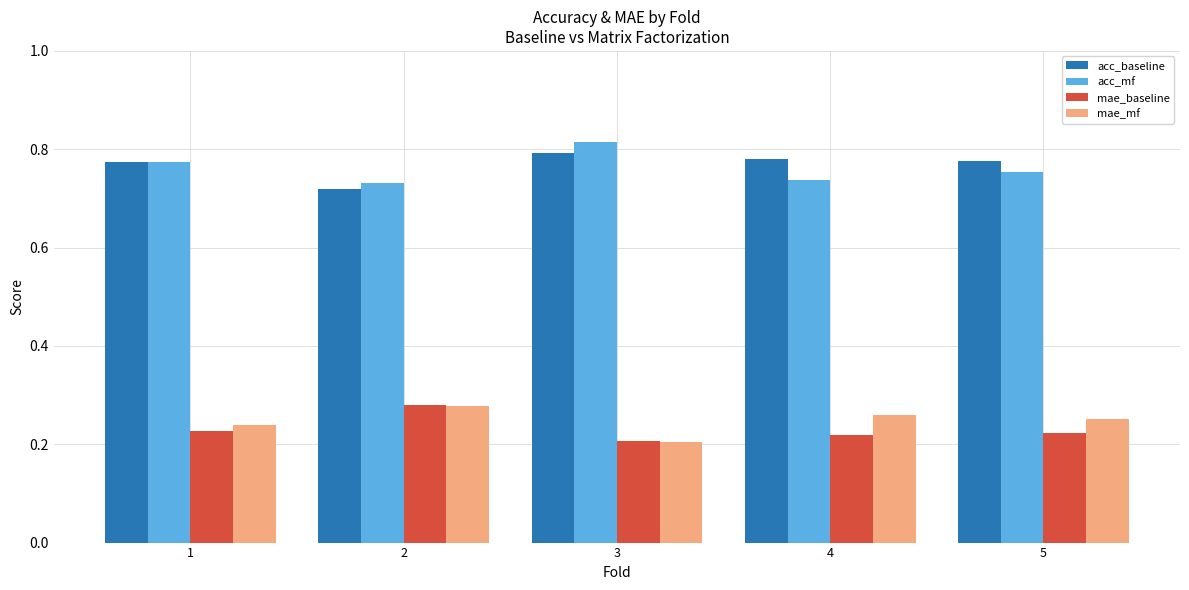

What is the total value across all series at 5?

2.0